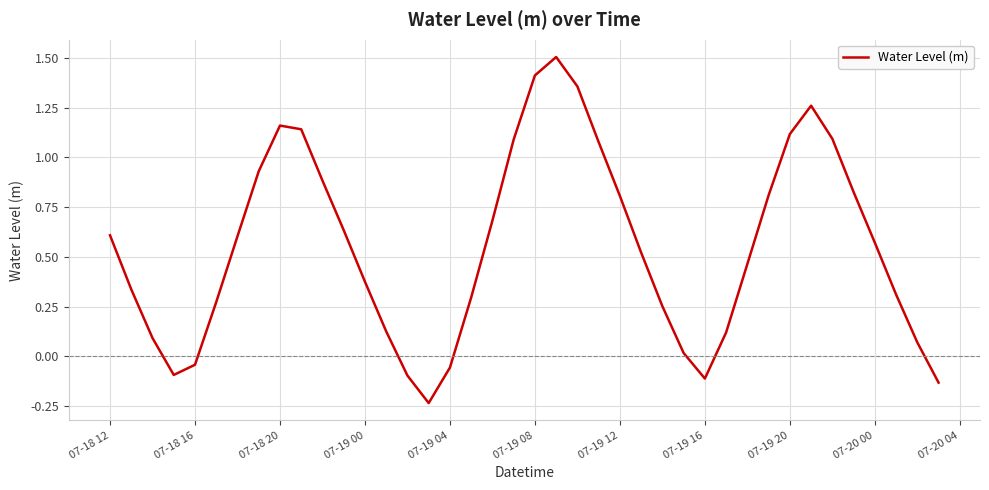

What is the maximum value shown in the chart?

1.5